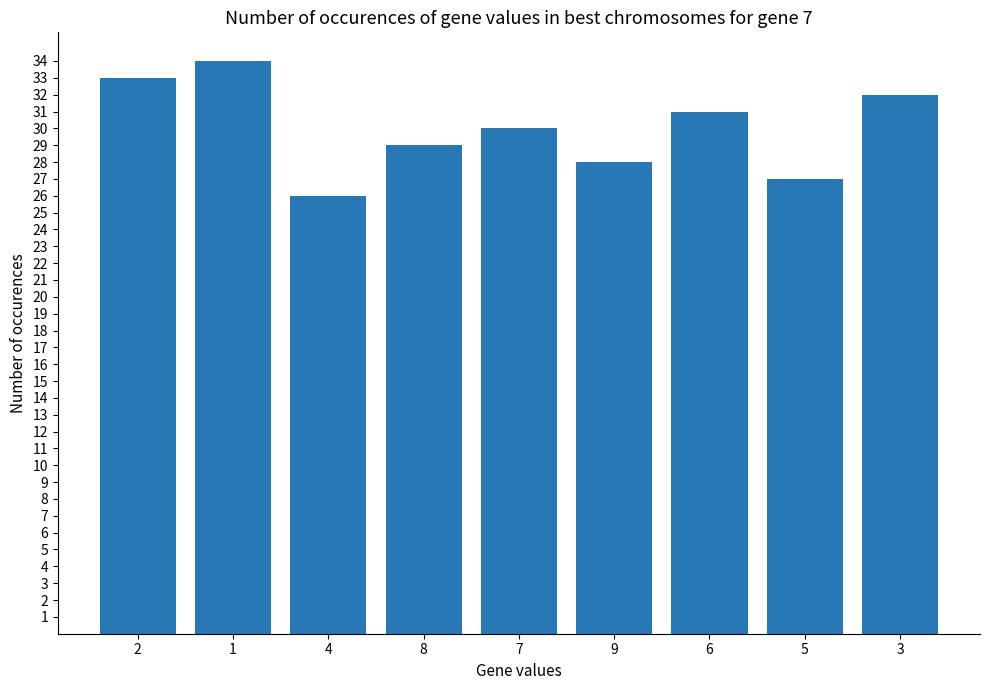

What is the smallest value displayed?

26